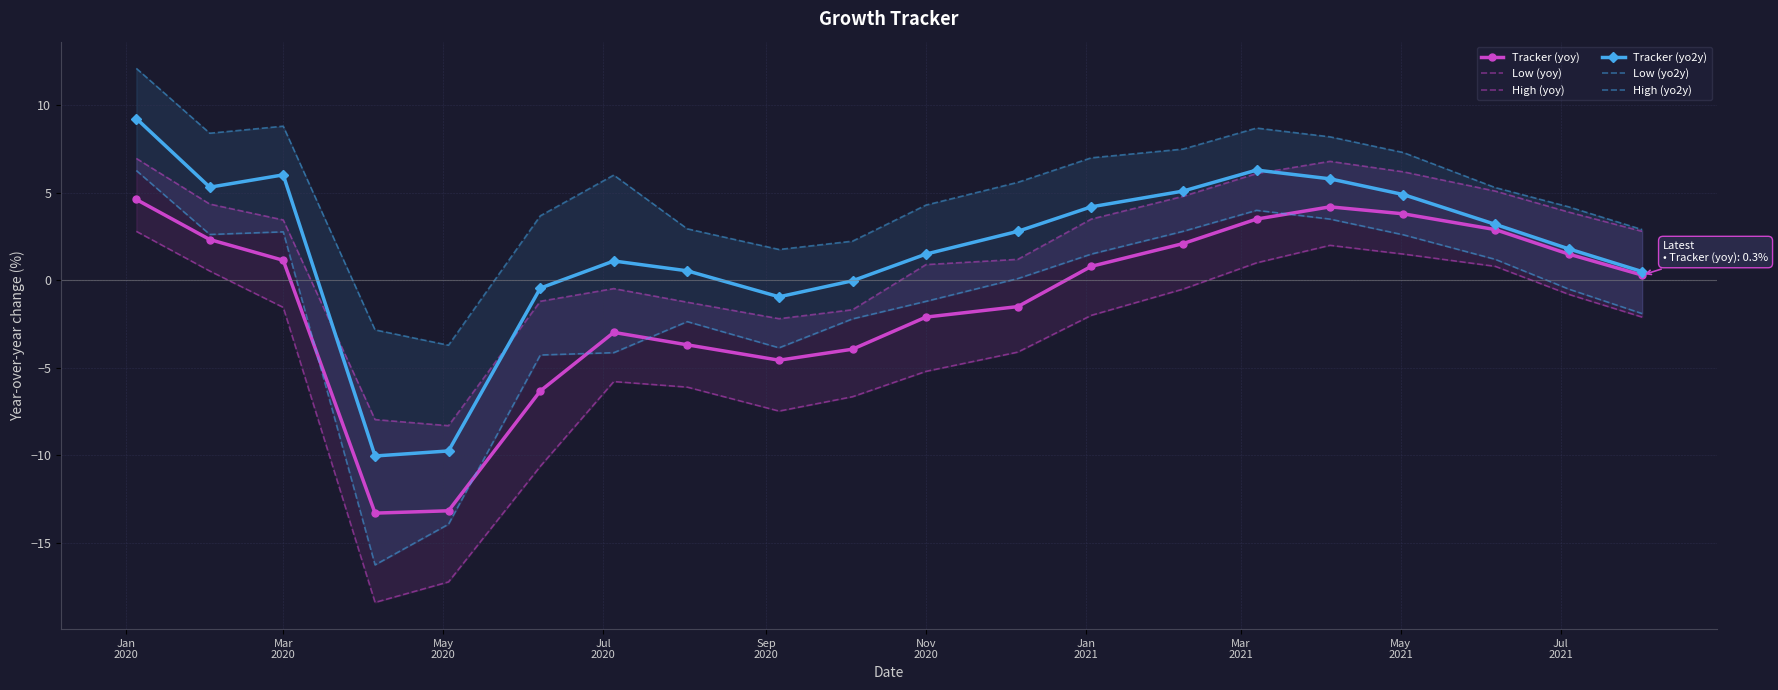

What is the smallest value displayed?

-18.4